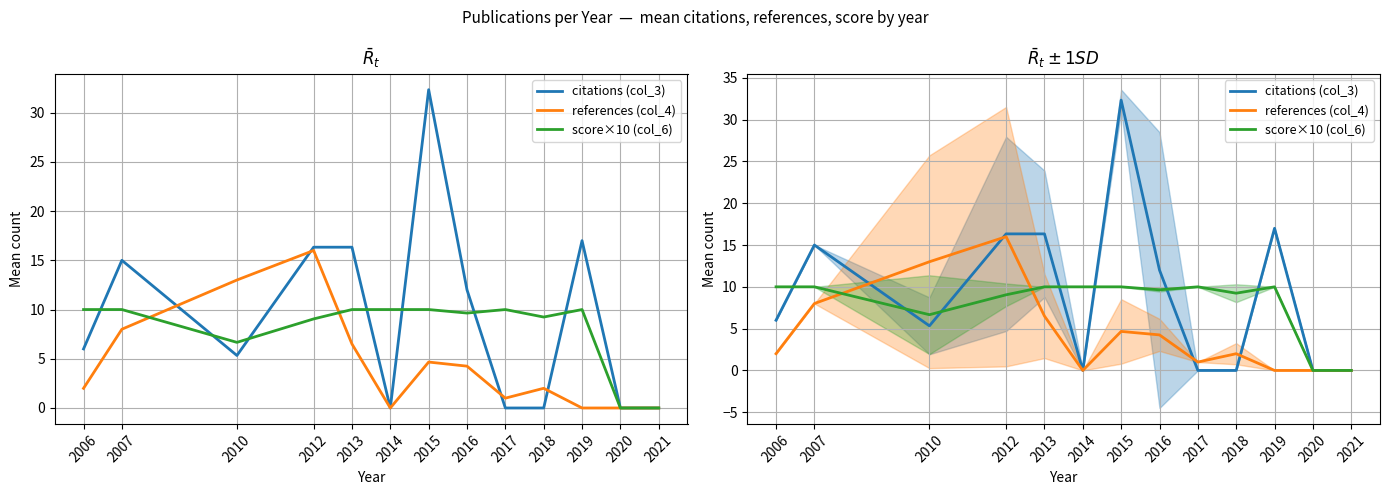

Reading left to right, what are all the values shown in this chart?

citations (col_3): 6.0	15.0	5.3	16.3	16.3	0.0	32.3	12.0	0.0	0.0	17.0	0.0	0.0
references (col_4): 2.0	8.0	13.0	16.0	6.5	0.0	4.7	4.2	1.0	2.0	0.0	0.0	0.0
score×10 (col_6): 10.0	10.0	6.7	9.0	10.0	10.0	10.0	9.6	10.0	9.2	10.0	0.0	0.0